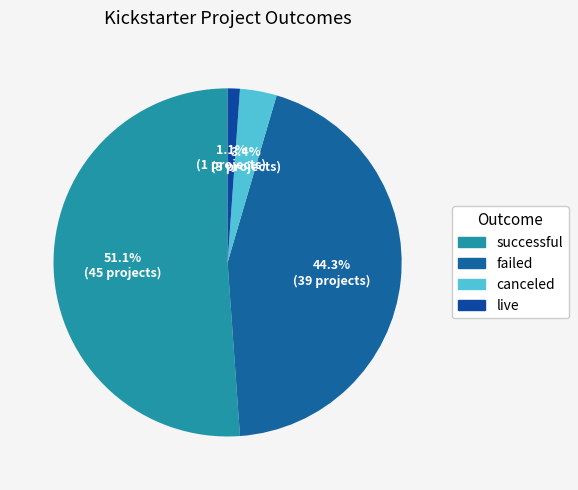

How many slices are in this pie chart?

4